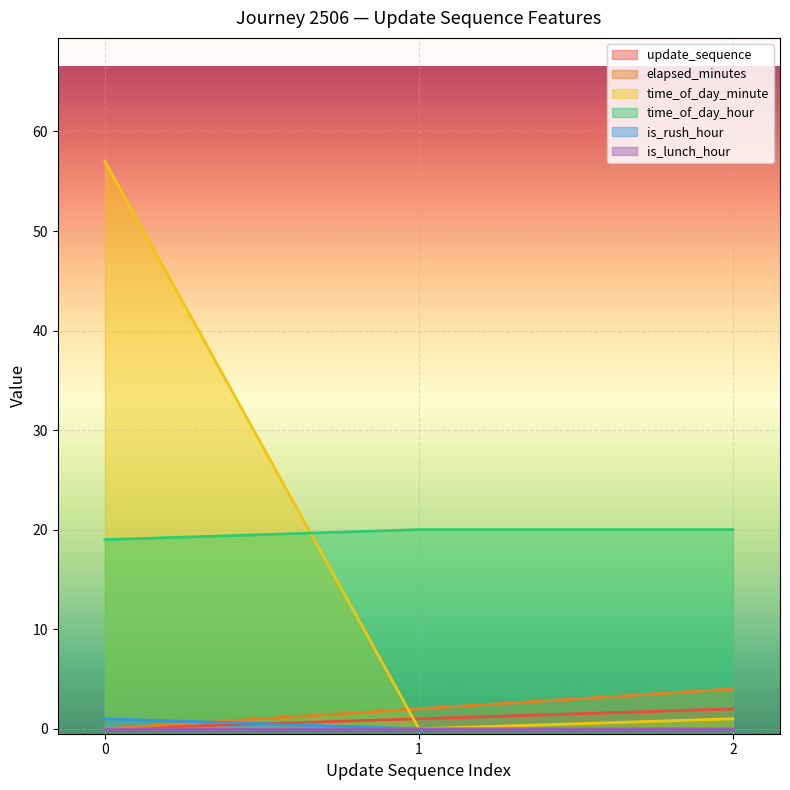

The time_of_day_minute series shows 1 at 2. True or false?

True